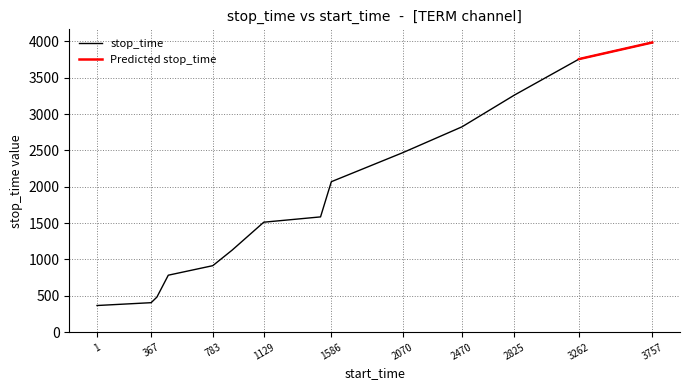

The value of stop_time at 1 is 152. True or false?

False